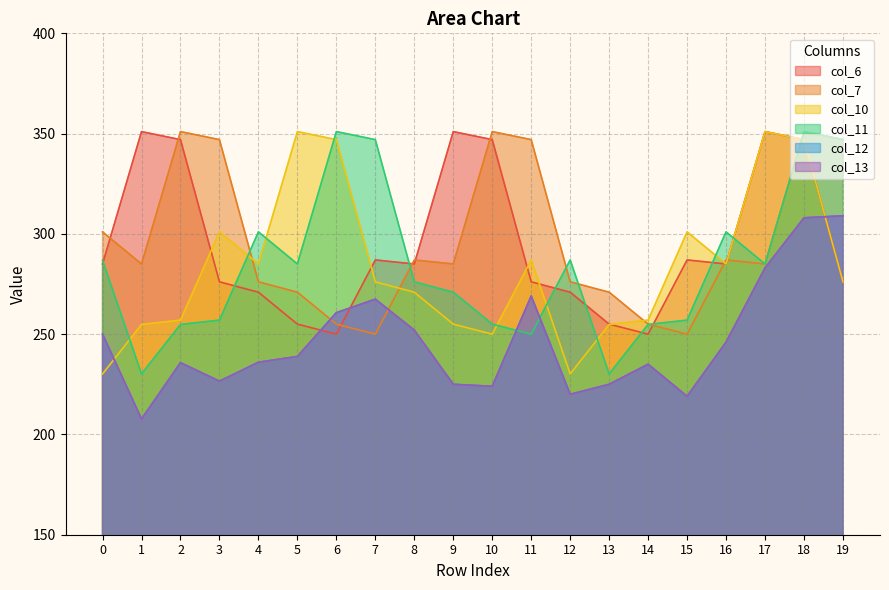

Where is col_11 nearest to the value 290?

12